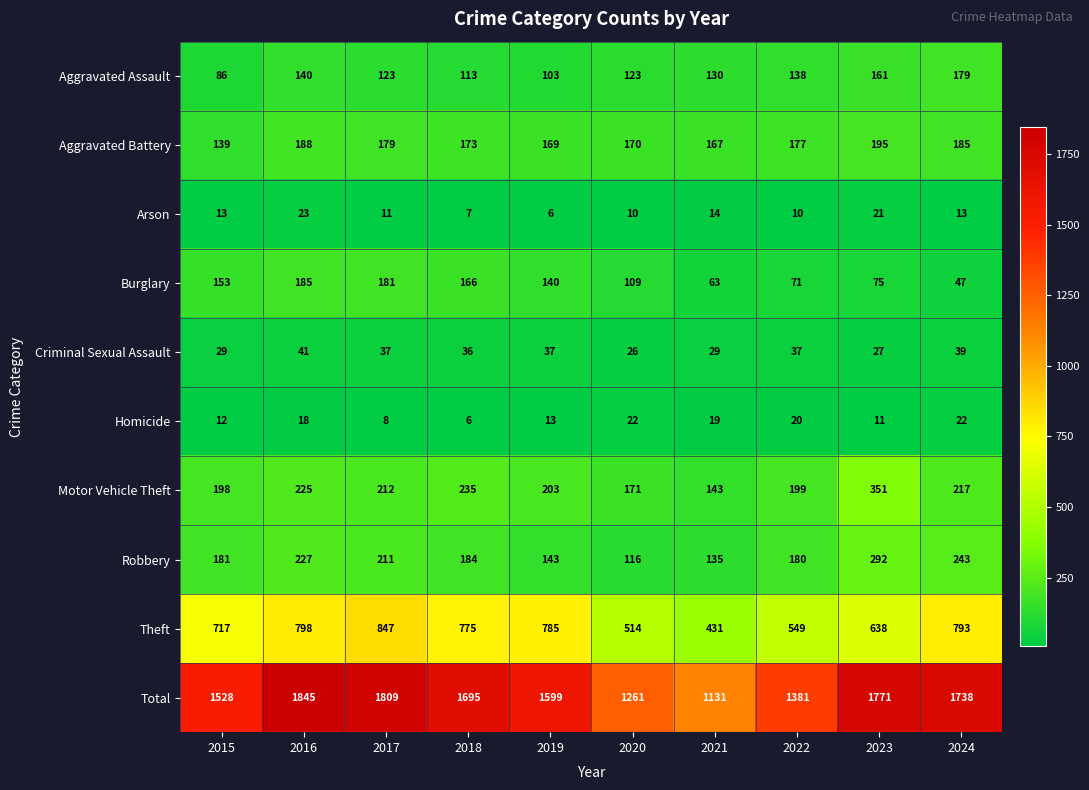

What is the difference between the Robbery values at 2023 and 2017?

81